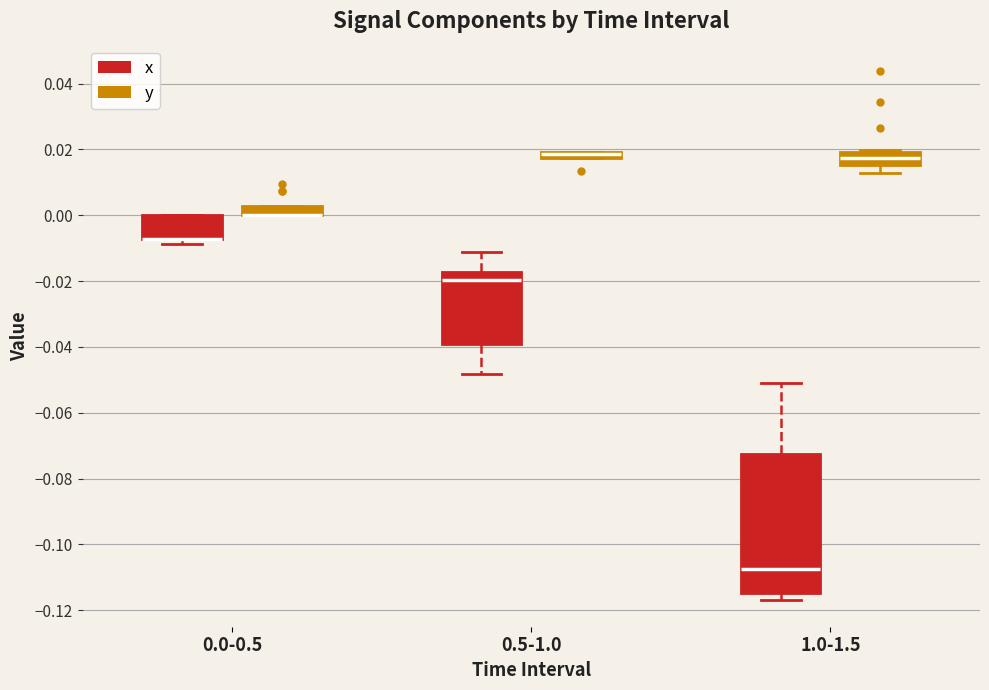

Where is the lower edge of the box for 1.0-1.5 (x) on the y-axis? The values are not printed on the chart, so give them approximately, as read against the axis.

-0.114